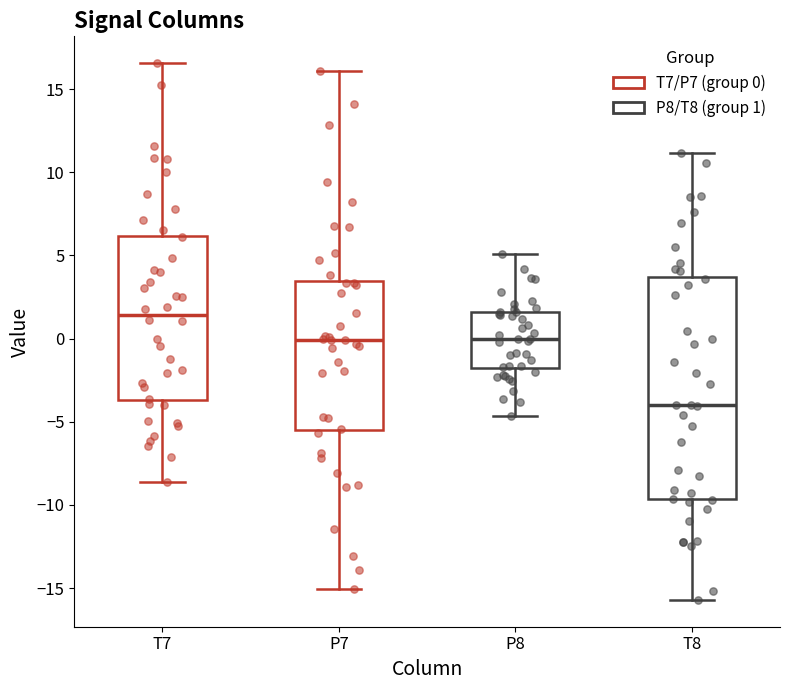

Where does the lower whisker of the box for T7 end on the y-axis? The values are not printed on the chart, so give them approximately, as read against the axis.

-8.5